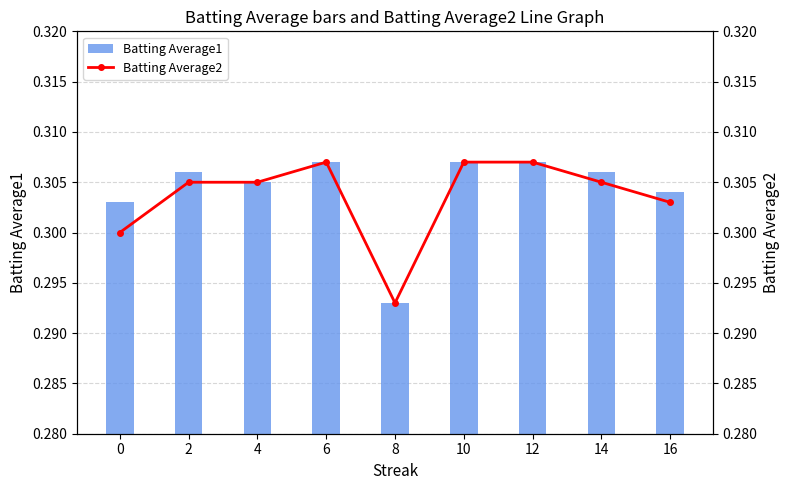

What is the value of the Batting Average1 bar at the 8th from the left?

0.3